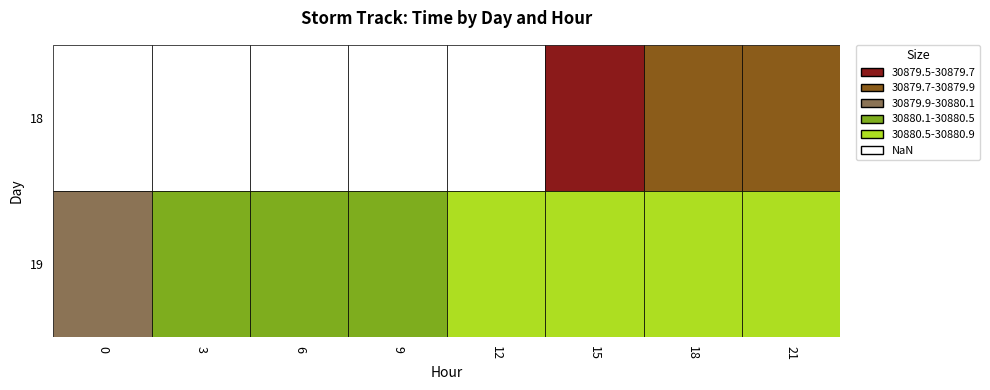

What is the maximum value for 19?

30880.9